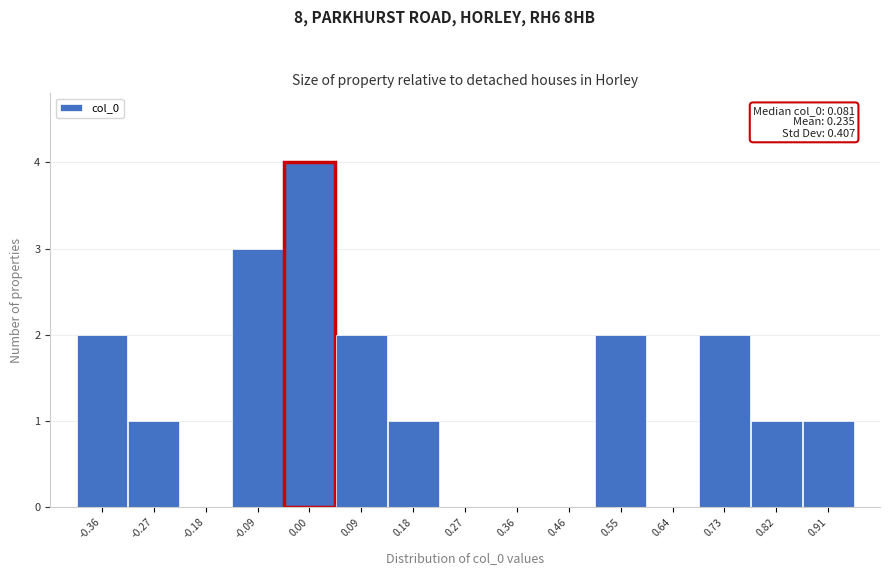

Reading left to right, what are all the values shown in this chart?

-0.36=2	-0.27=1	-0.18=0	-0.09=3	0.00=4	0.09=2	0.18=1	0.27=0	0.36=0	0.46=0	0.55=2	0.64=0	0.73=2	0.82=1	0.91=1